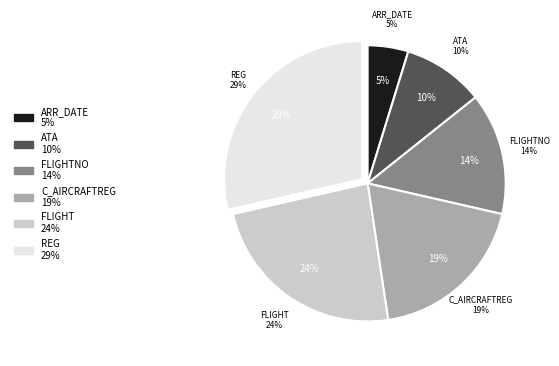

How much of the chart is everything except ATA?

90.5%